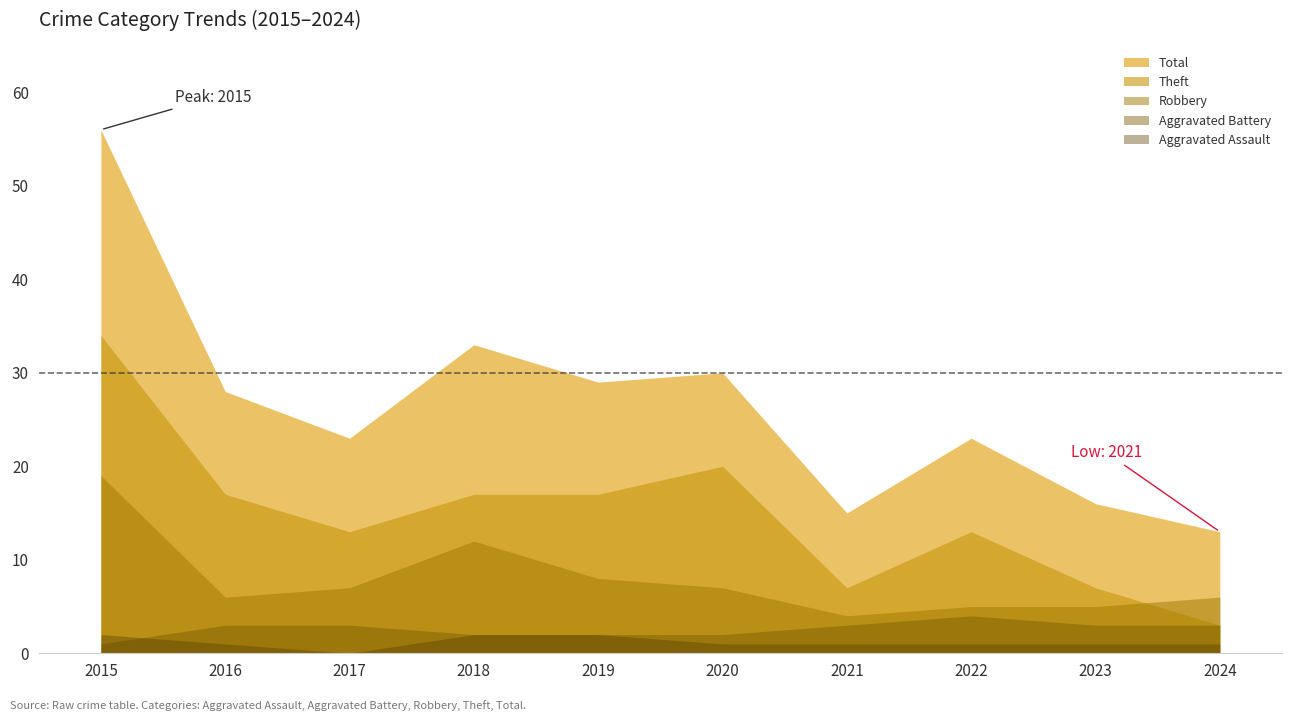

True or false: Robbery has more than 2 interior local peaks.

False